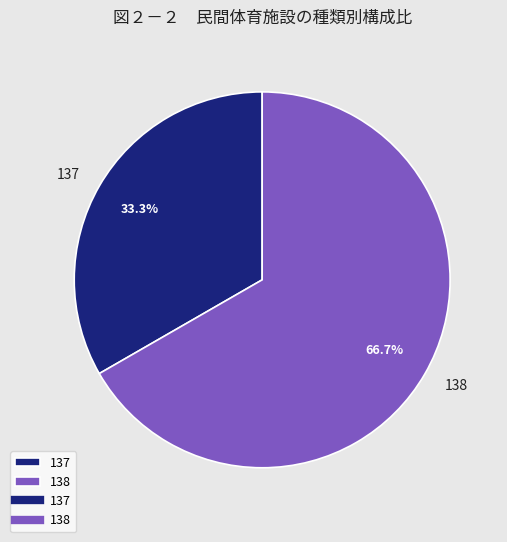

To the nearest percent, what is the combined percentage of 137 and 138?

100%